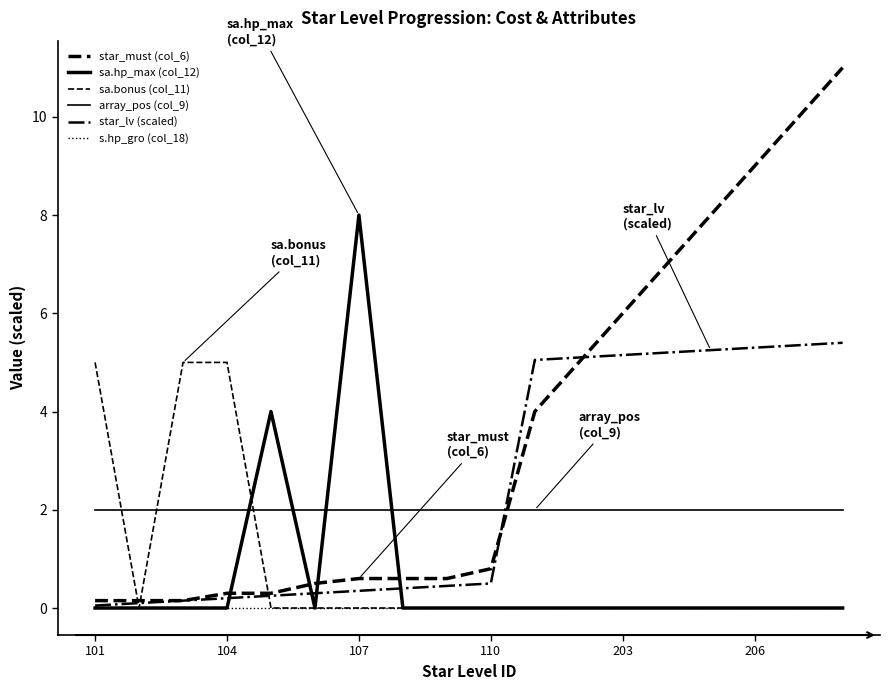

Which series has the widest spread of values?

star_must (col_6)